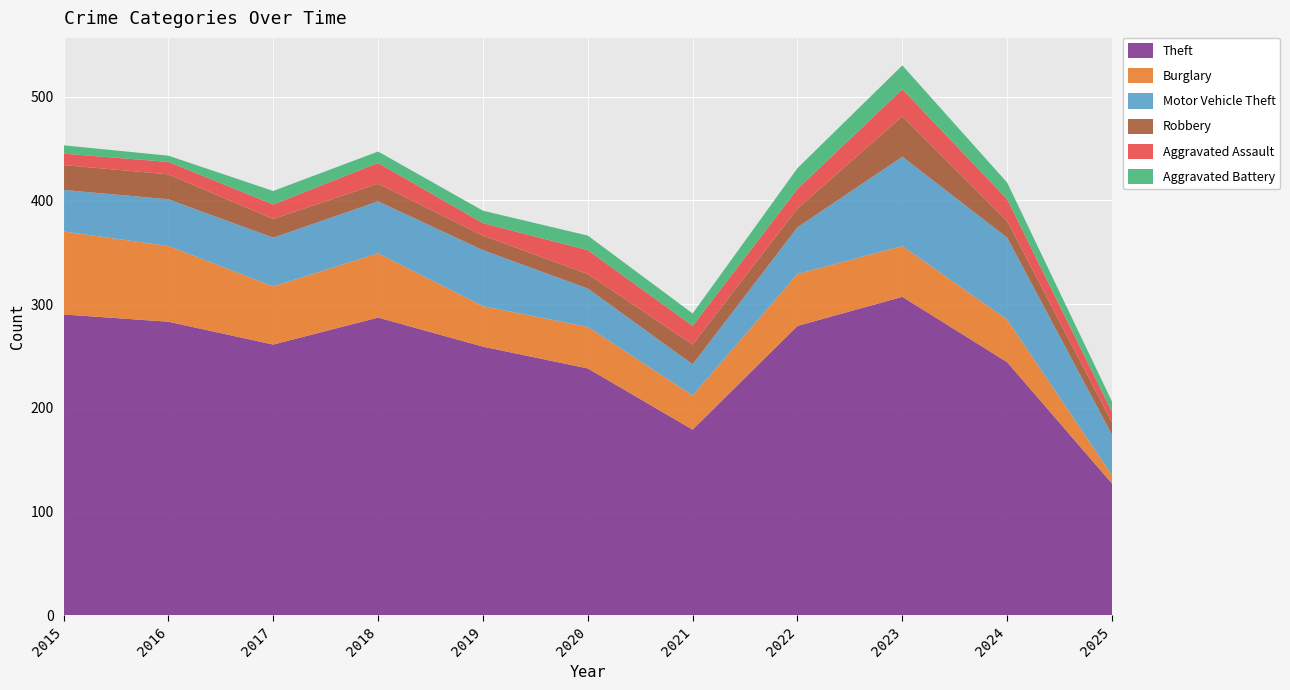

Reading left to right, what are all the values shown in this chart?

Theft: 290	283	261	287	259	238	179	279	307	244	127
Burglary: 80	73	56	62	39	40	33	50	49	41	8
Motor Vehicle Theft: 40	45	47	50	54	37	30	45	86	79	39
Robbery: 24	24	18	17	14	14	19	18	39	16	12
Aggravated Assault: 11	12	14	20	12	23	18	19	26	21	10
Aggravated Battery: 8	6	13	11	12	14	12	20	23	16	10